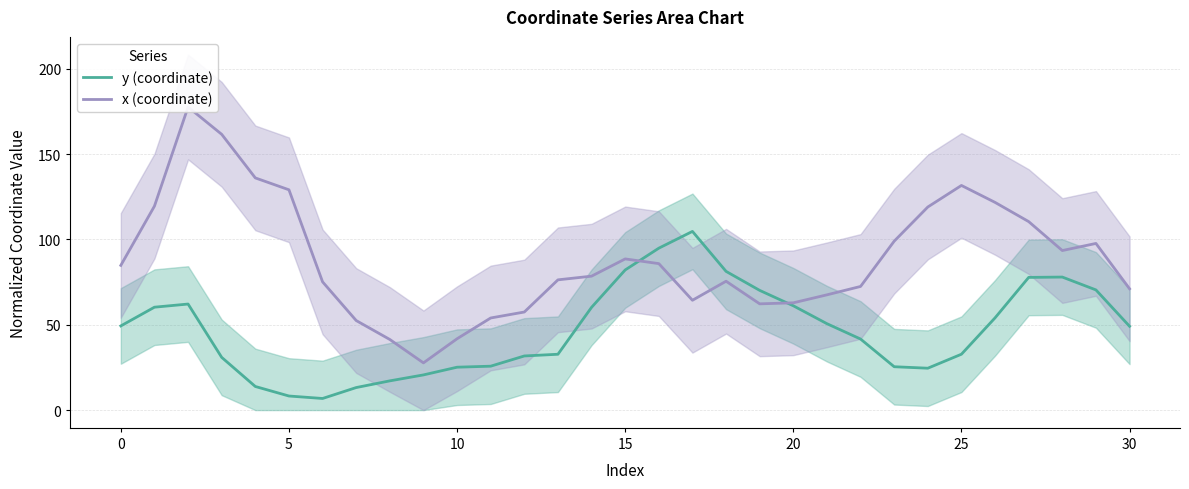

Which has a higher value, 27 or 26?

27